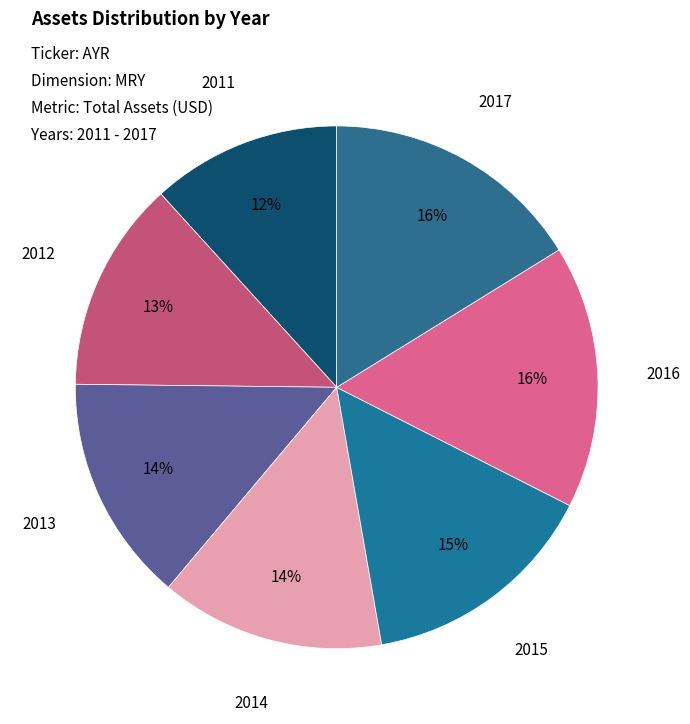

How many slices are in this pie chart?

7